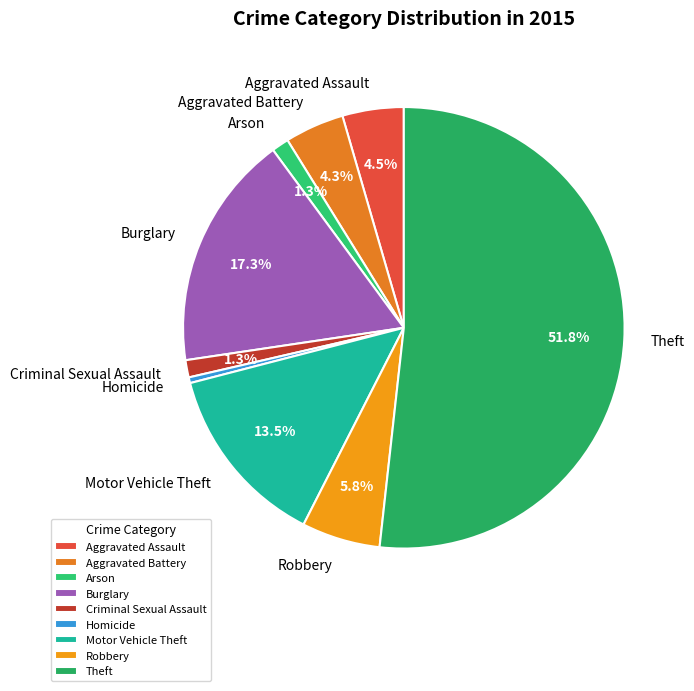

Approximately how many times larger is the value at Burglary compared to Robbery?

3.0